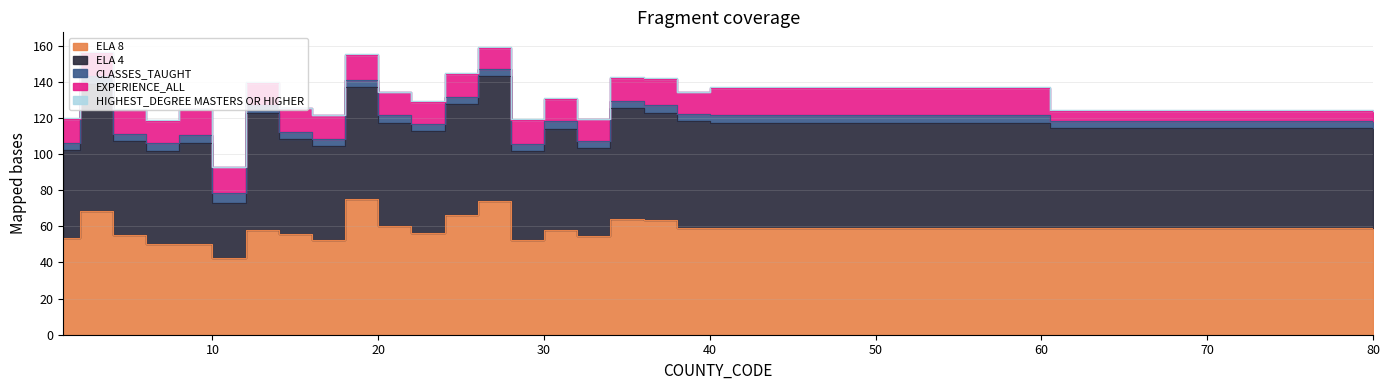

Reading left to right, extract all data points from this chart.

ELA 8: 1=53.4	3=68.7	5=55.1	7=50.0	9=50.1	11=42.3	13=58.1	15=55.8	17=52.5	19=75.3	21=60.1	23=56.3	25=66.2	27=74.3	29=52.4	31=58.0	33=54.8	35=64.0	37=63.7	39=59.3	41=58.9	80=59.1
ELA 4: 1=48.6	3=70.3	5=51.9	7=51.5	9=56.1	11=30.9	13=64.6	15=52.4	17=51.8	19=61.7	21=57.0	23=56.3	25=61.6	27=68.7	29=49.3	31=56.1	33=48.6	35=61.7	37=59.0	39=59.1	41=58.5	80=55.2
CLASSES_TAUGHT: 1=4.0	3=4.2	5=3.8	7=4.4	9=4.0	11=5.4	13=4.2	15=3.9	17=3.9	19=4.3	21=4.5	23=4.2	25=3.9	27=4.2	29=3.8	31=4.4	33=4.0	35=3.8	37=4.3	39=3.9	41=4.1	80=3.8
EXPERIENCE_ALL: 1=13.5	3=12.7	5=13.7	7=12.3	9=14.4	11=14.2	13=12.4	15=13.1	17=13.1	19=13.5	21=12.5	23=12.1	25=12.8	27=11.6	29=13.4	31=12.2	33=11.9	35=12.3	37=14.4	39=11.8	41=15.1	80=5.7
HIGHEST_DEGREE MASTERS OR HIGHER: 1=0.4	3=0.6	5=0.4	7=0.4	9=0.3	11=0.3	13=0.5	15=0.4	17=0.5	19=0.5	21=0.4	23=0.5	25=0.5	27=0.6	29=0.3	31=0.5	33=0.3	35=0.5	37=0.5	39=0.5	41=0.4	80=0.3